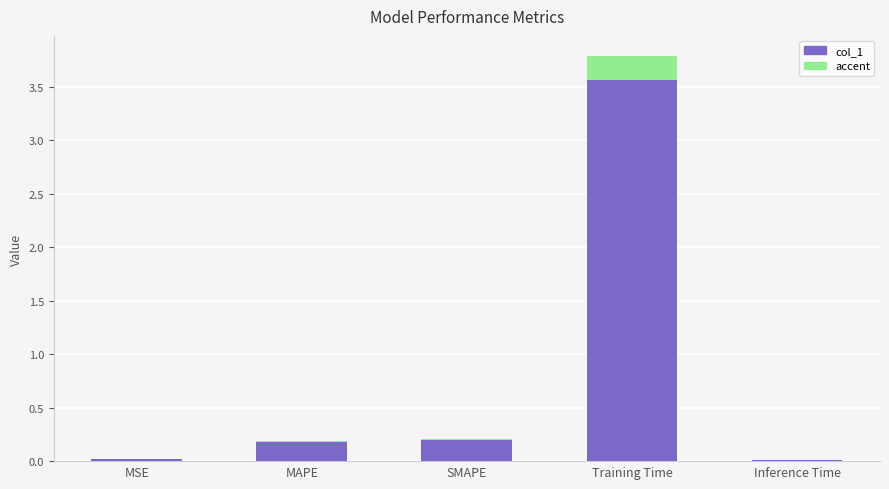

What is the maximum value shown in the chart?

3.8